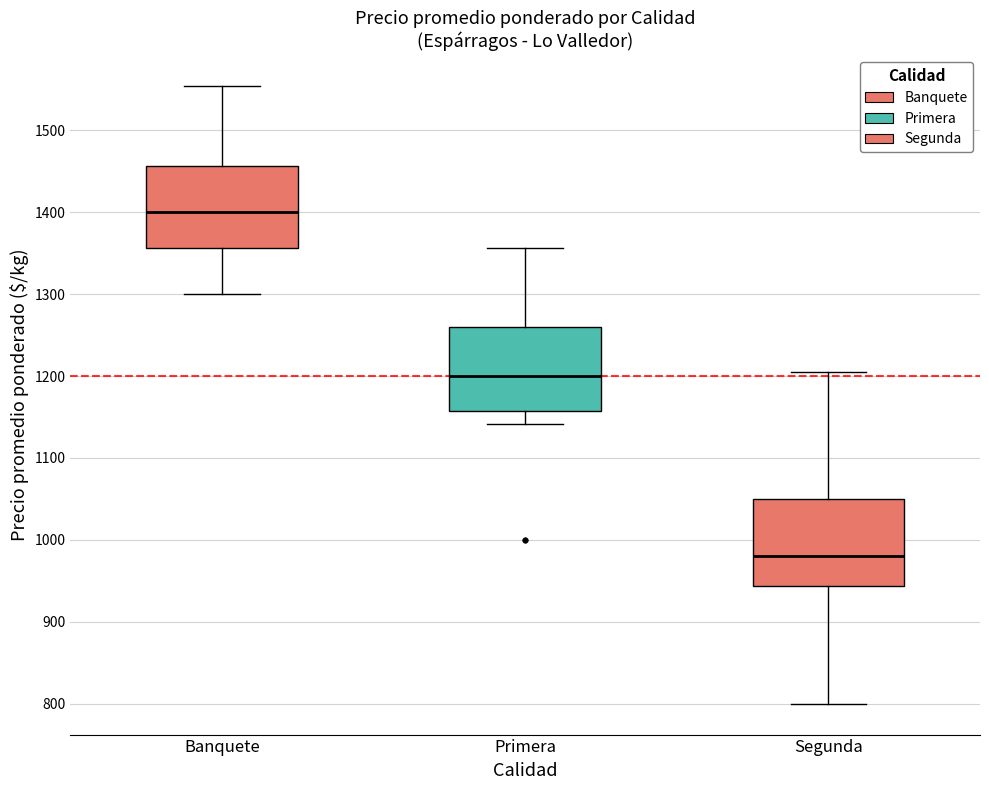

Where does the median line of the box for Primera sit on the y-axis? The values are not printed on the chart, so give them approximately, as read against the axis.

1200